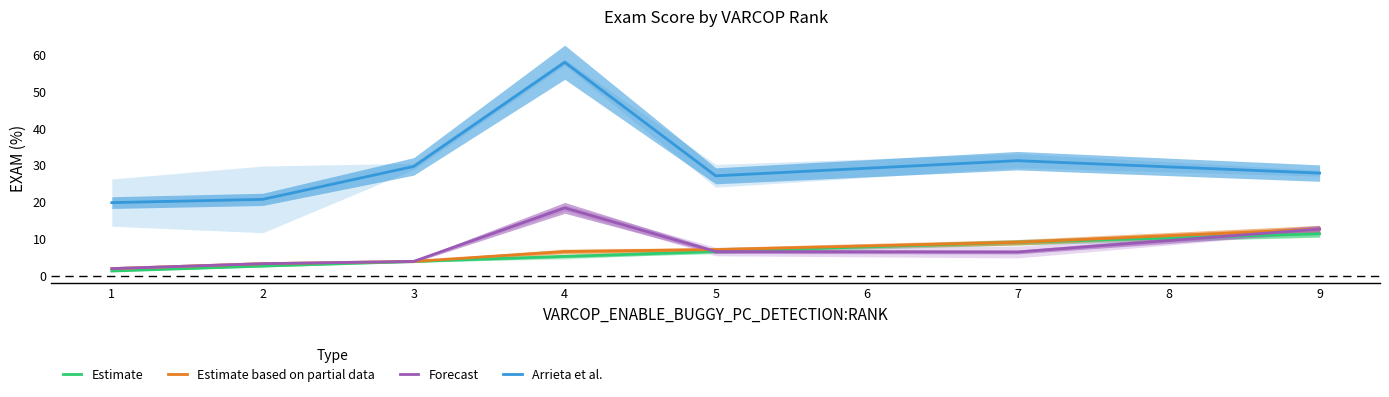

List the series in order of their peak value, highest first.

Arrieta et al., Forecast, Estimate based on partial data, Estimate